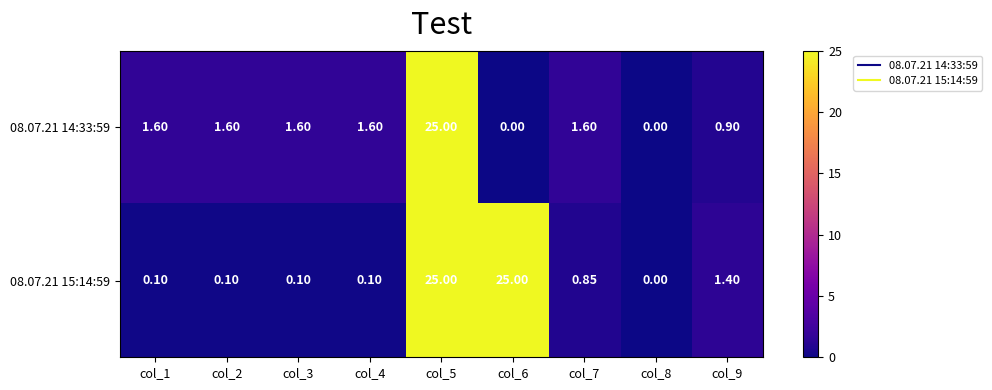

How many positive values does the 08.07.21 15:14:59 series have?

8